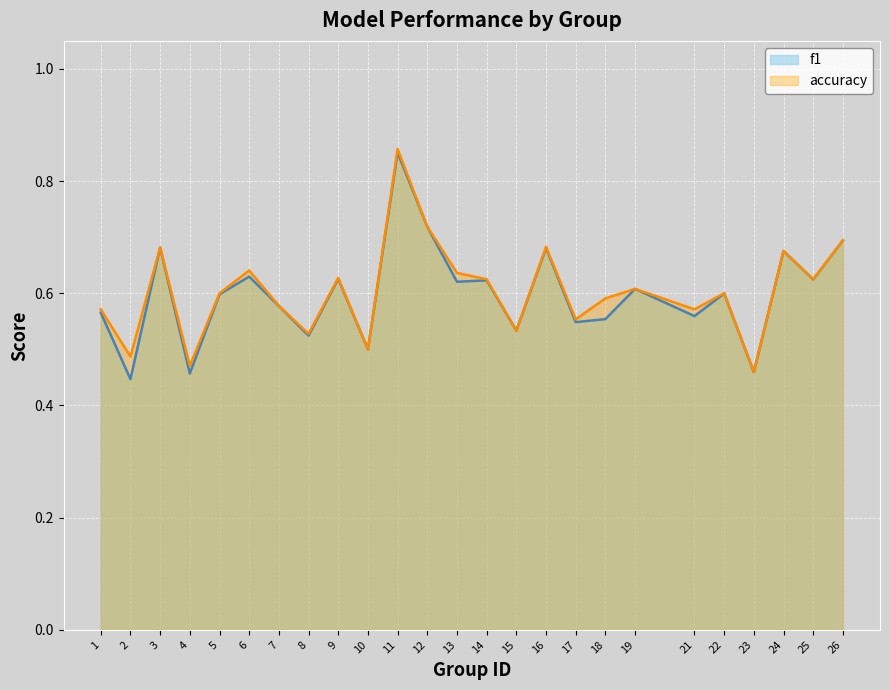

Rank the series by their average value, from lowest to highest.

f1, accuracy